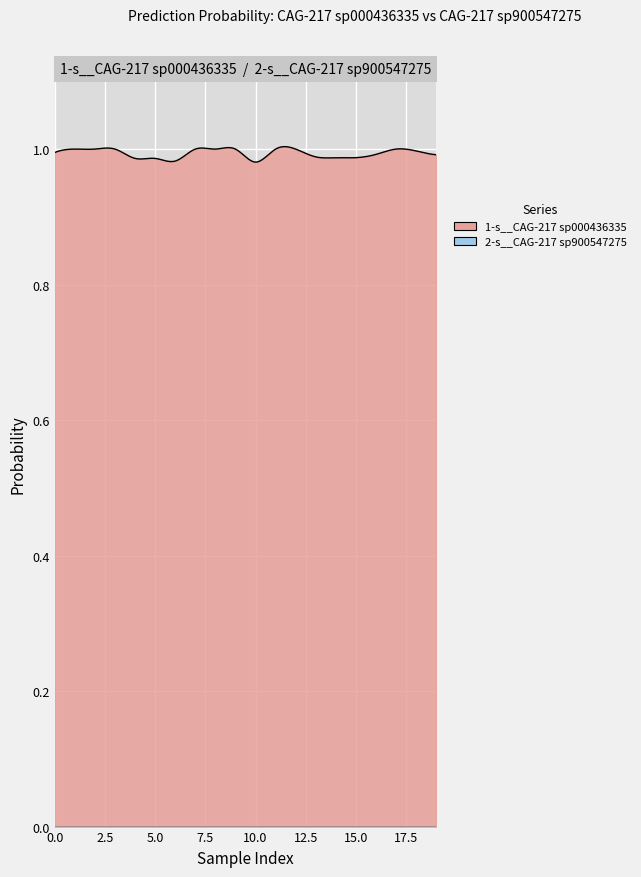

Which series changed the most between 1 and 1?

1-s__CAG-217 sp000436335